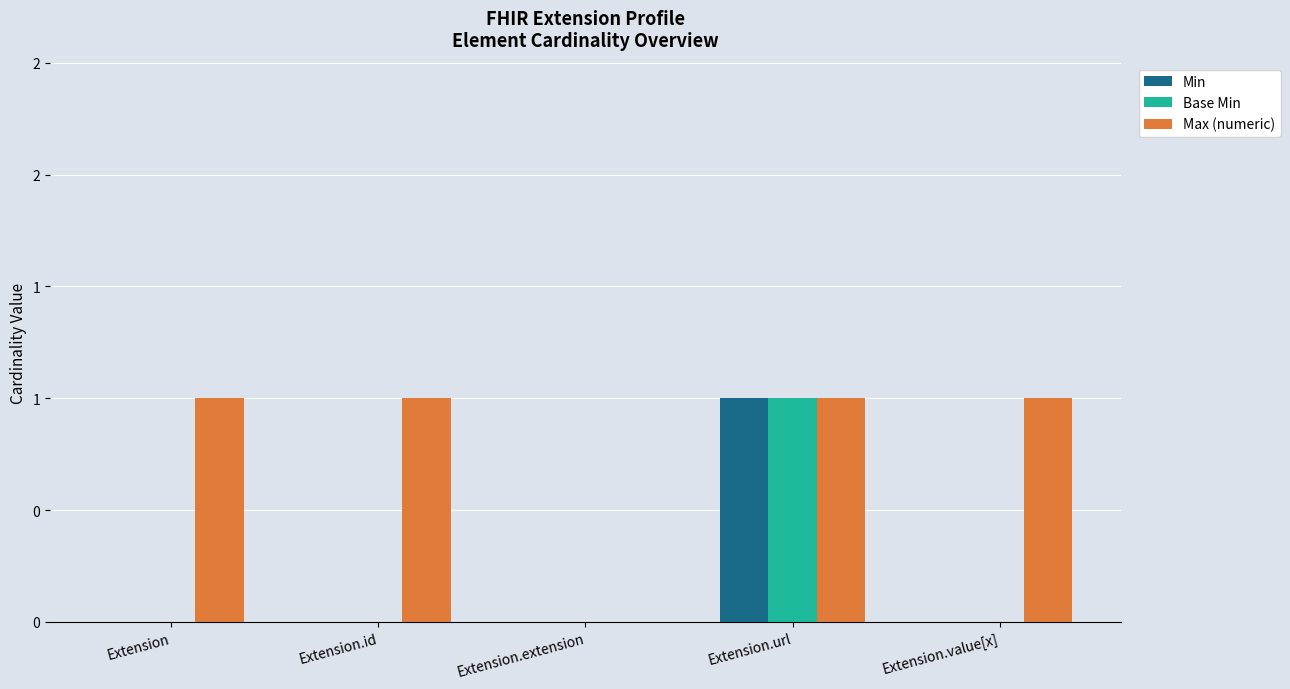

Does the chart contain stacked bars?

No